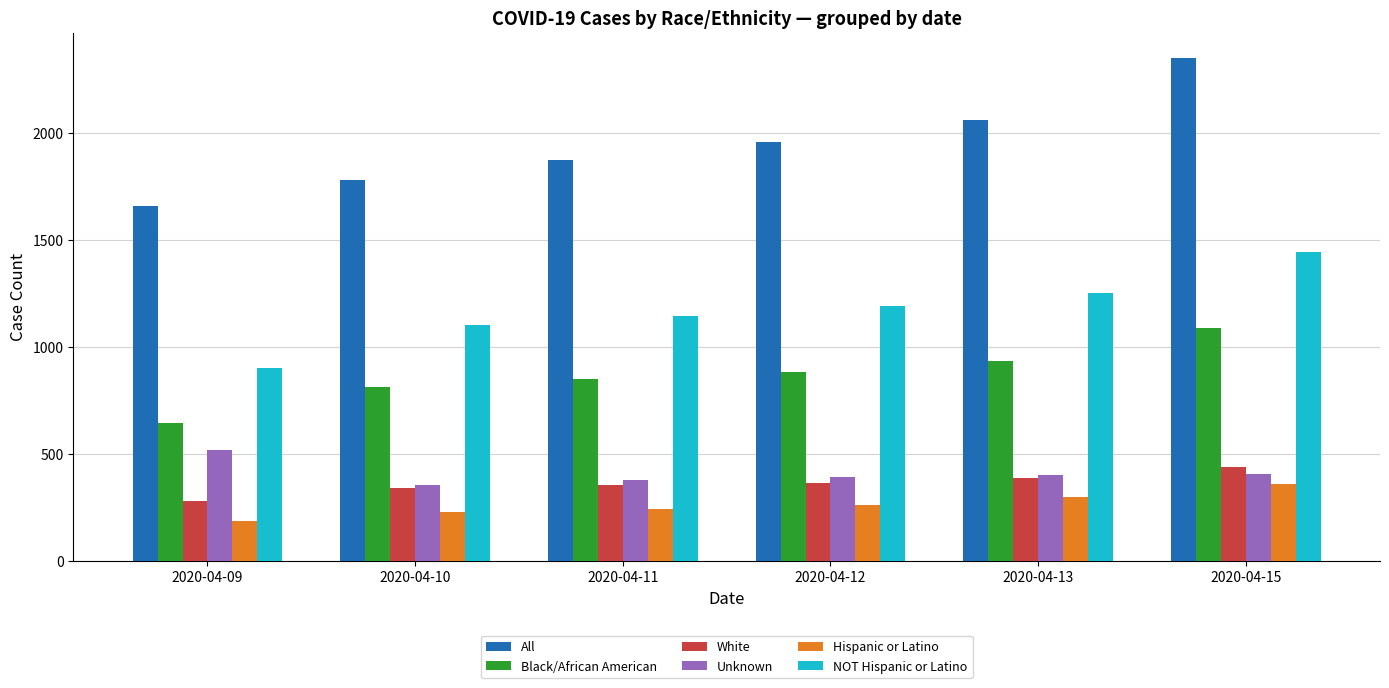

How many bars are there in total?

36